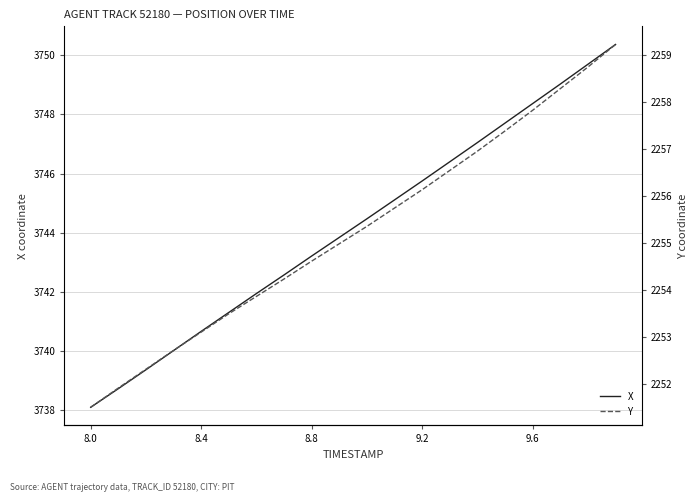

True or false: X and Y intersect in this chart.

False